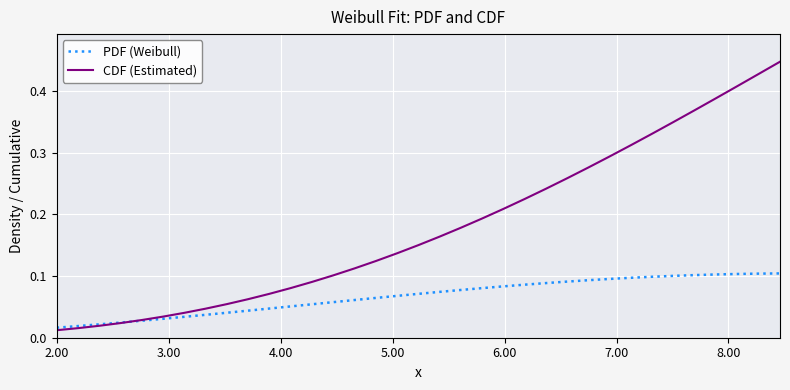

Which series has the widest spread of values?

CDF (Estimated)